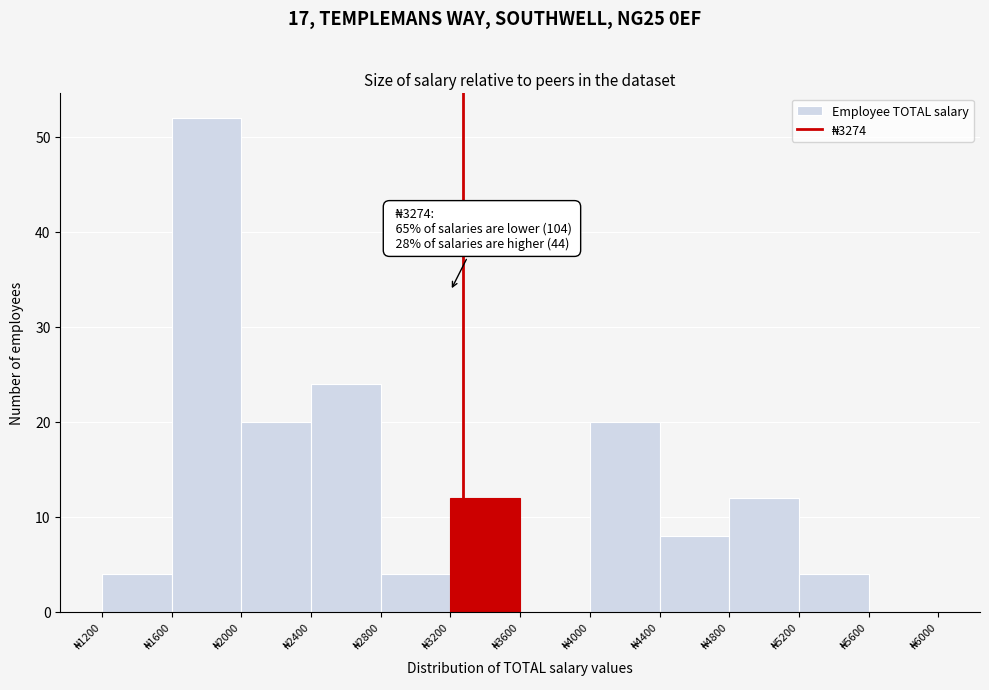

Over which range of the x-axis is the bar tallest?

1600 to 2000